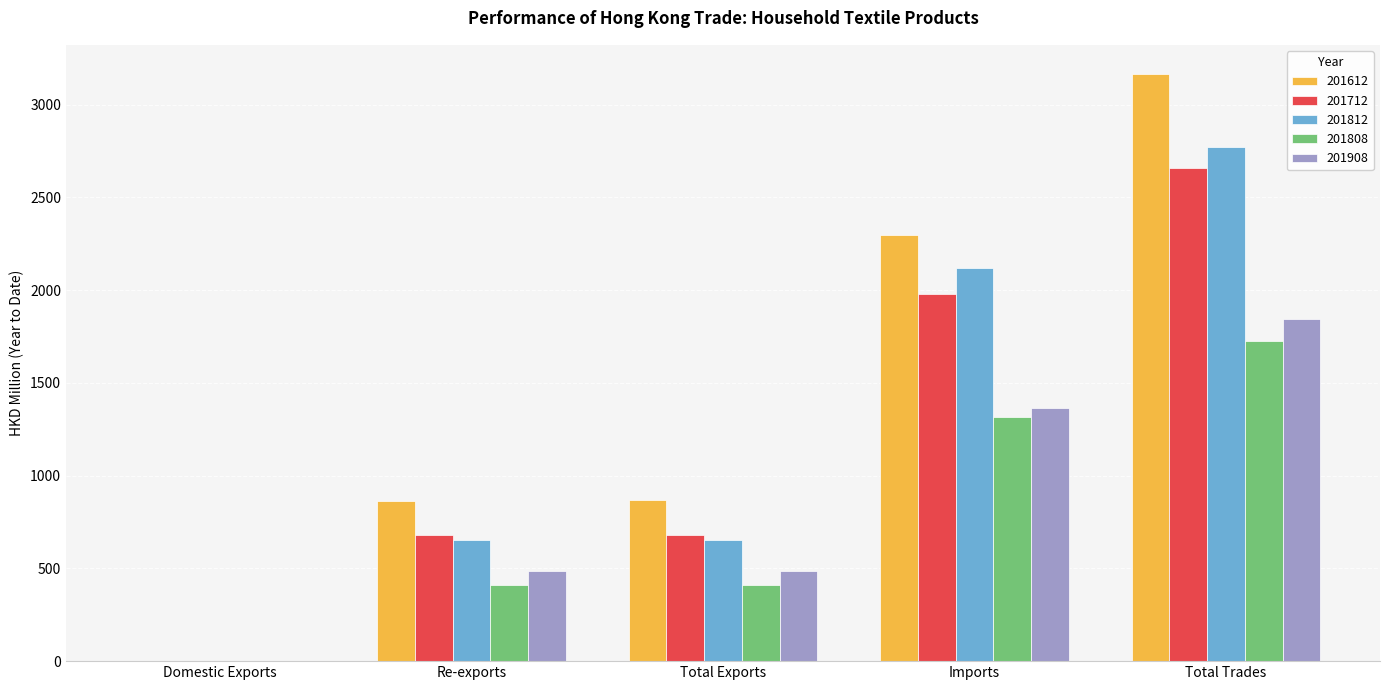

Is it true that 201612 equals 2.0 at Domestic Exports?

True